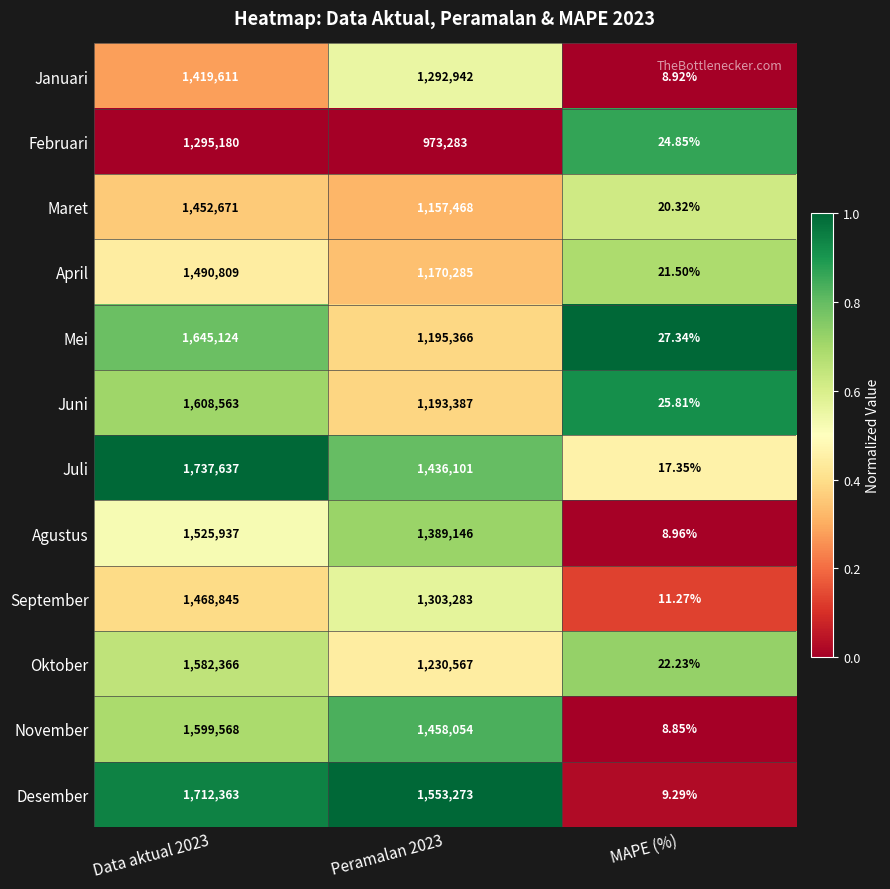

Which label corresponds to the smallest value in the chart?

MAPE (%)